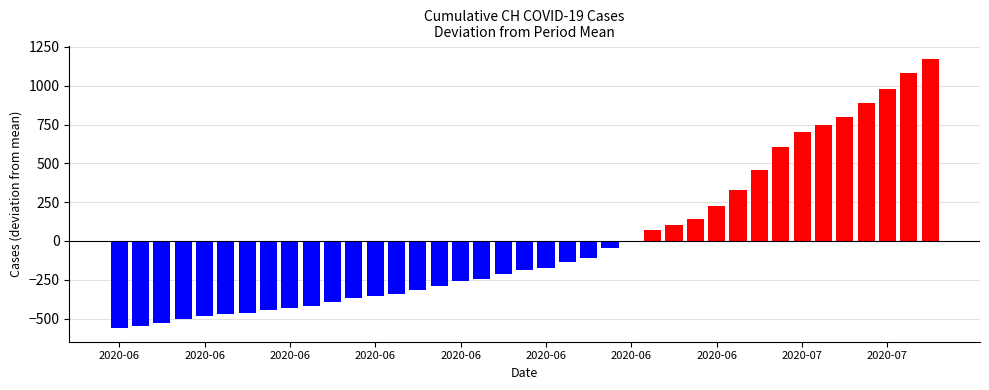

Reading right to left, list all the values displayed in this chart.

1172.5	1080.5	979.5	887.5	799.5	746.5	704.5	602.5	458.5	326.5	224.5	138.5	103.5	68.5	-4.5	-43.5	-108.5	-138.5	-173.5	-188.5	-213.5	-242.5	-256.5	-291.5	-318.5	-341.5	-357.5	-367.5	-395.5	-417.5	-434.5	-444.5	-462.5	-470.5	-482.5	-503.5	-526.5	-545.5	-562.5